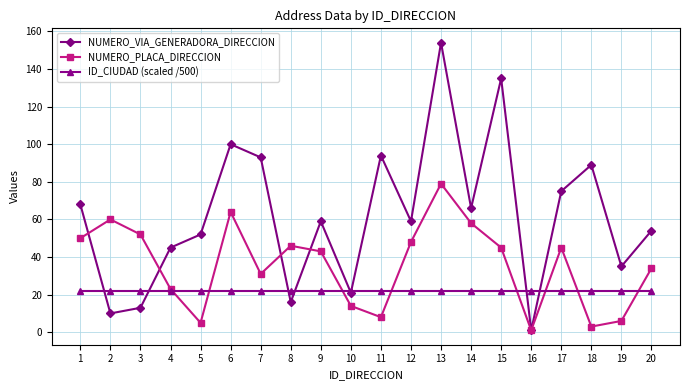

What is the difference between the maximum and second lowest values in the NUMERO_VIA_GENERADORA_DIRECCION series?

144.0